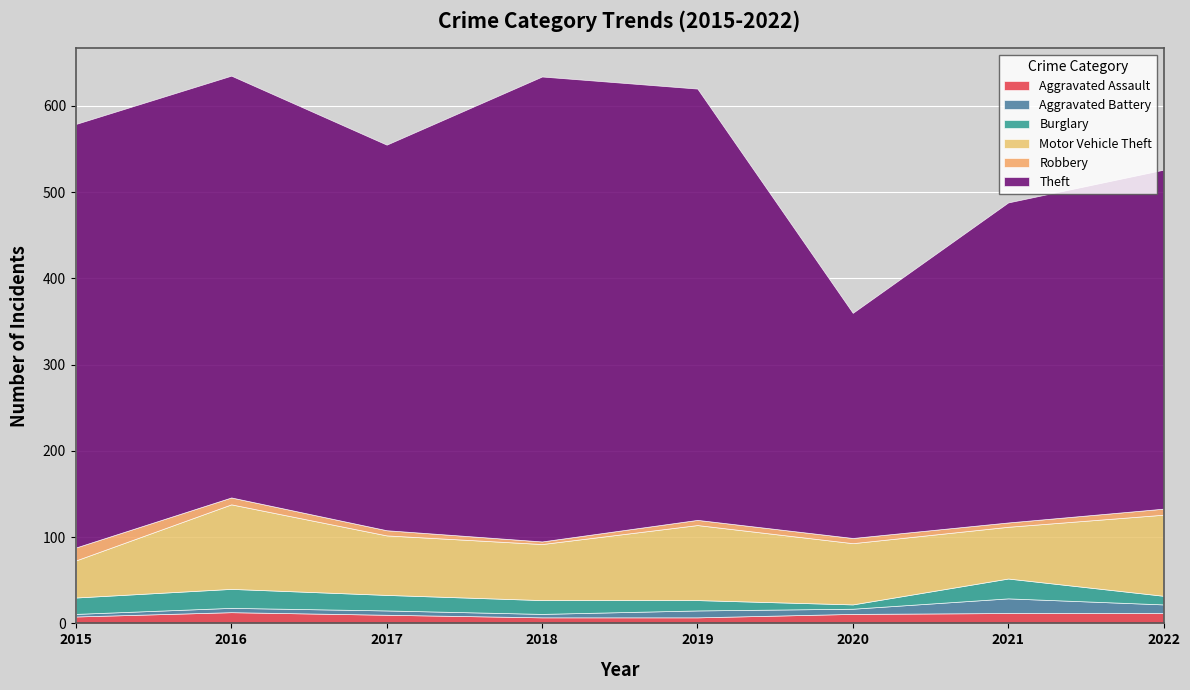

Which series changed the most between 2021 and 2022?

Motor Vehicle Theft